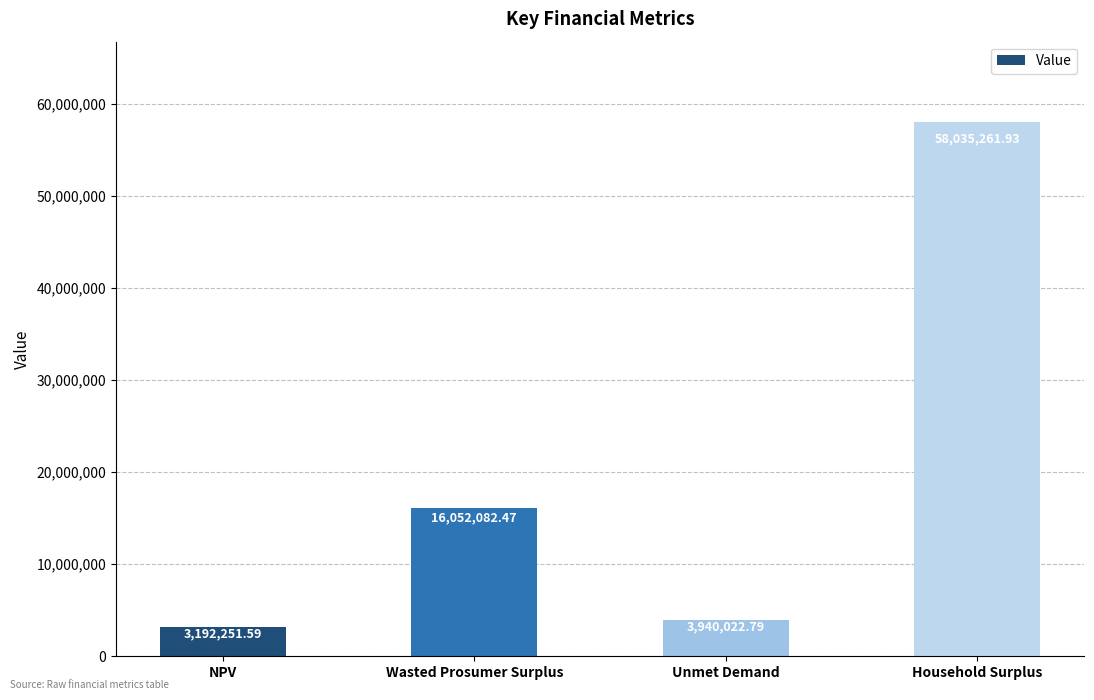

Reading left to right, what are all the values shown in this chart?

NPV=3192251.6	Wasted Prosumer Surplus=16052082.5	Unmet Demand=3940022.8	Household Surplus=58035261.9